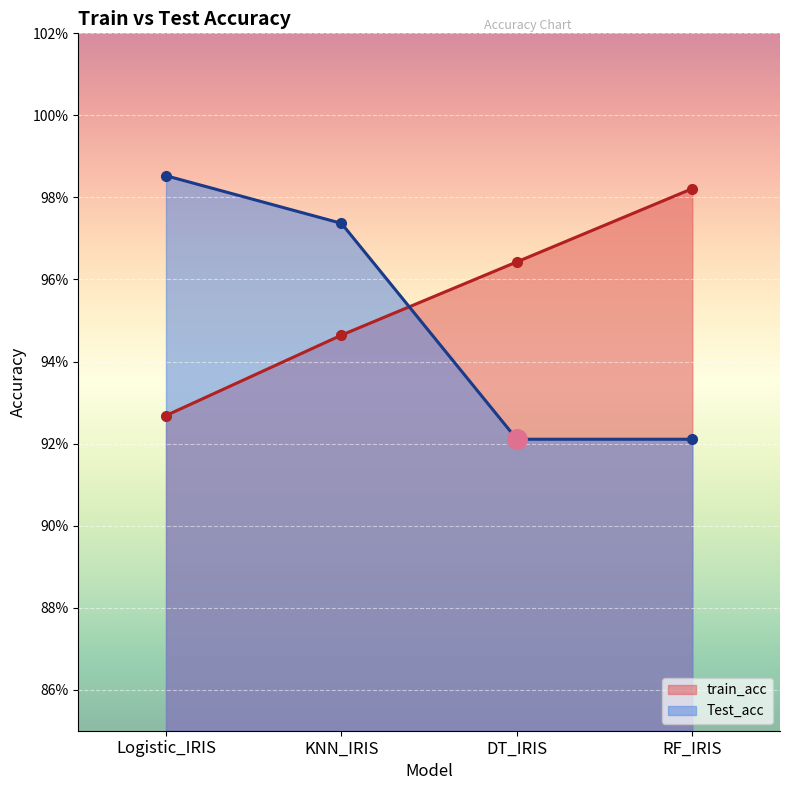

List the series in order of their peak value, lowest first.

train_acc, Test_acc